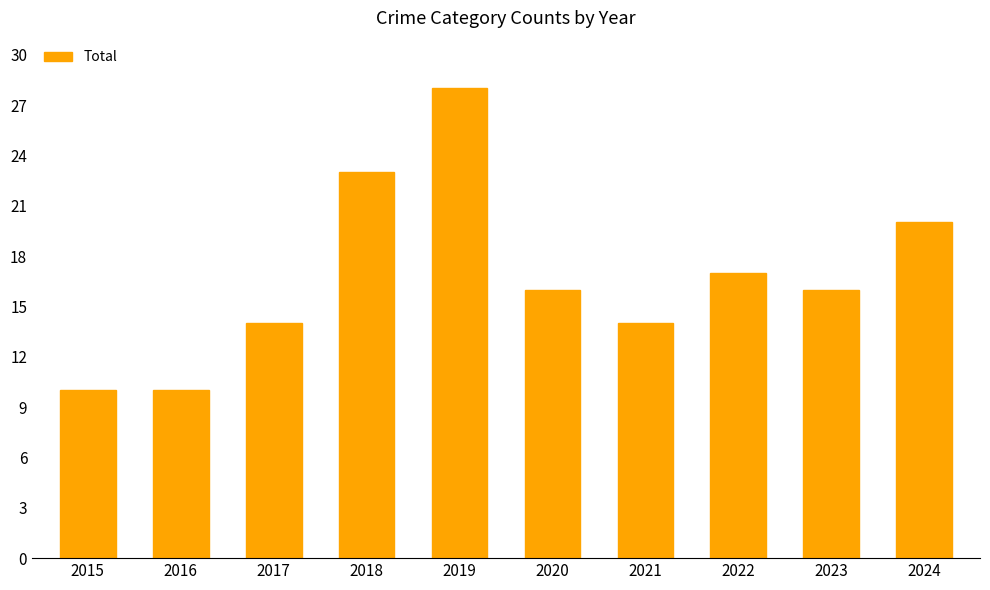

At which label does the data first exceed 16?

2018